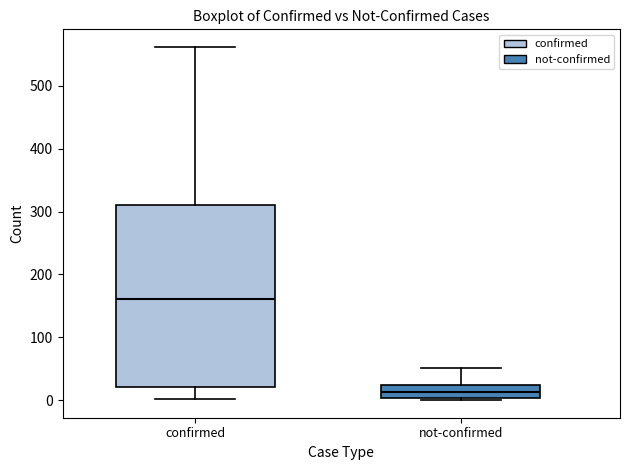

Which box has the highest median line?

confirmed